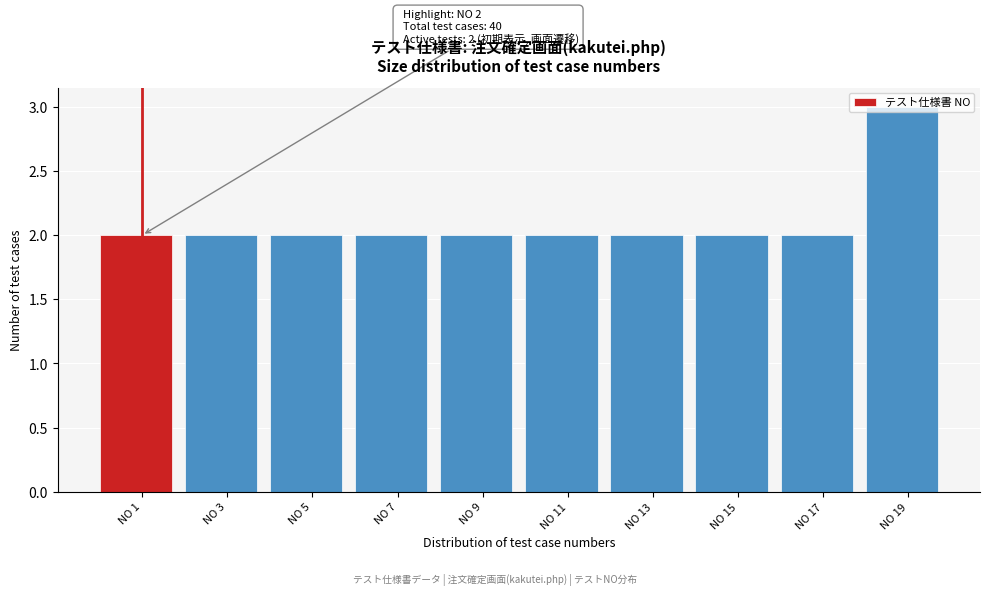

Approximately how many times larger is the value at NO 11 compared to NO 17?

1.0